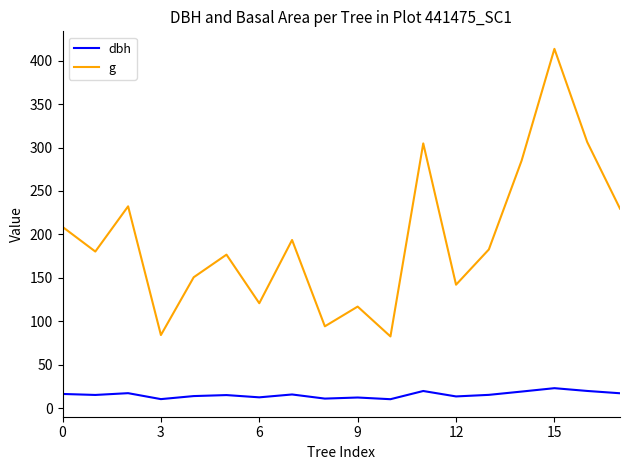

What is the difference between the maximum and second lowest values in the g series?

329.5